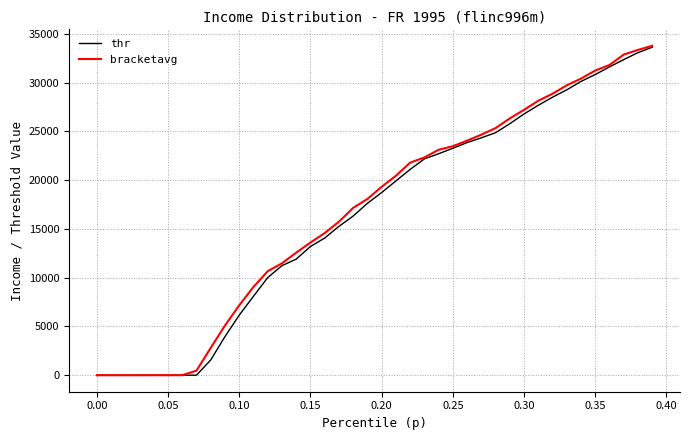

What is the greatest value displayed?

33782.2